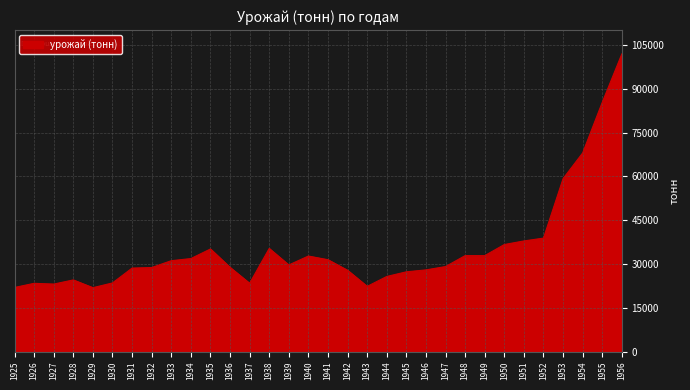

Which has a higher value, 1951 or 1940?

1951